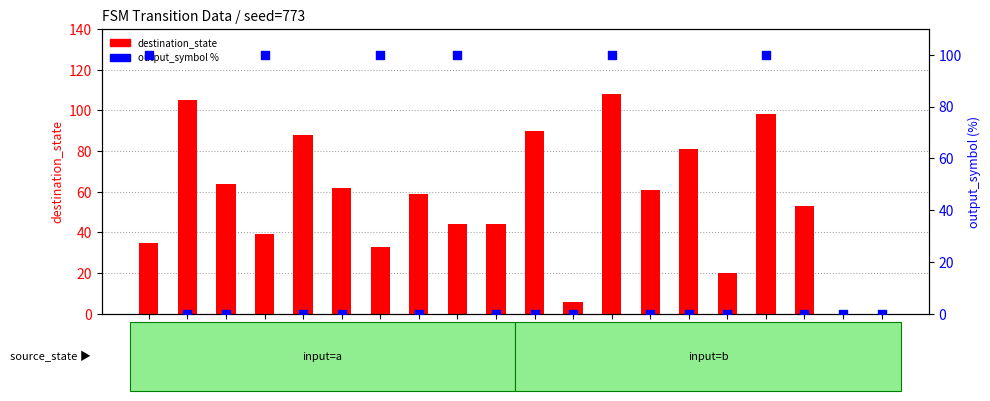

Which series has the largest Y range (max minus min)?

destination_state